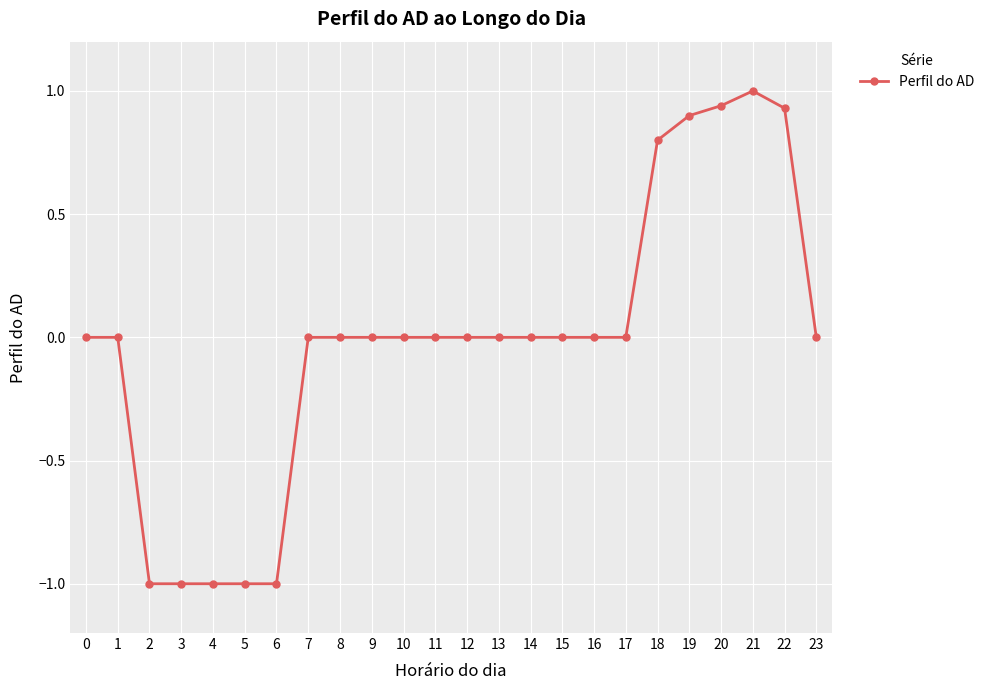

What is the change in value from 12 to 21?

+1.0